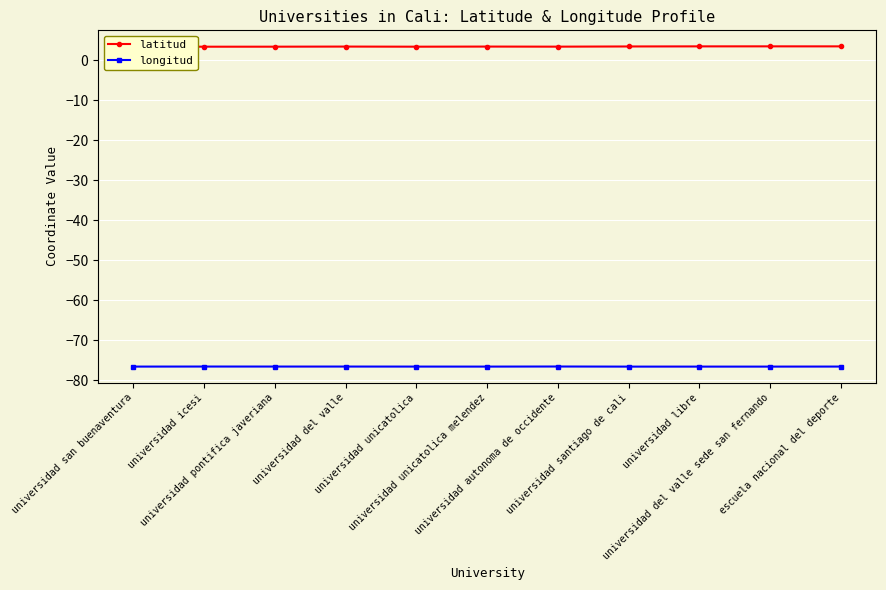

What position from the right is universidad san buenaventura?

11